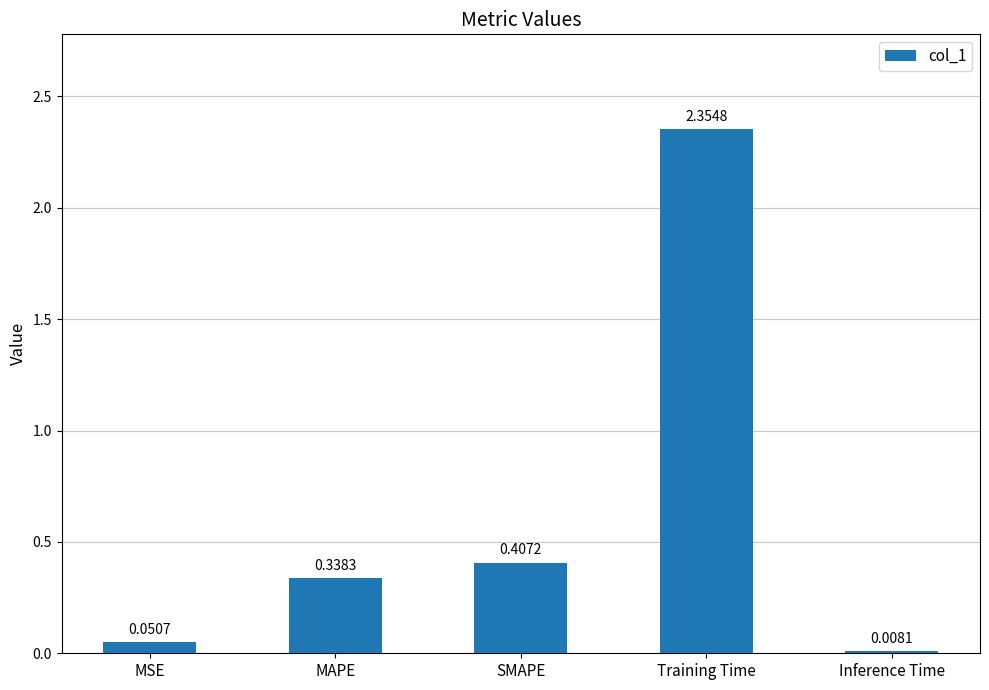

What is the sum of all values?

3.2